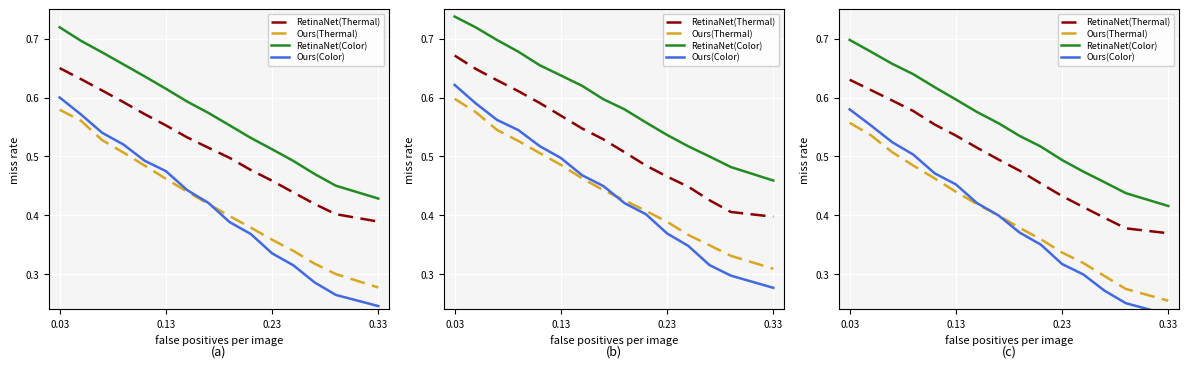

Is the value of Ours(Color) at 4 greater than the value of RetinaNet(Color) at 11?

No